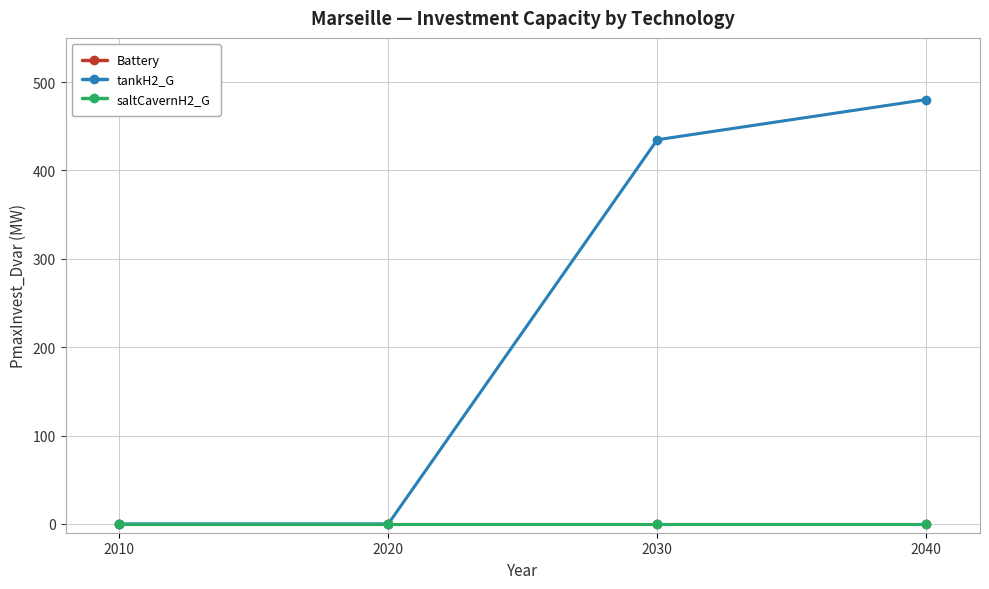

Between 2040 and 2020, which is larger?

2040